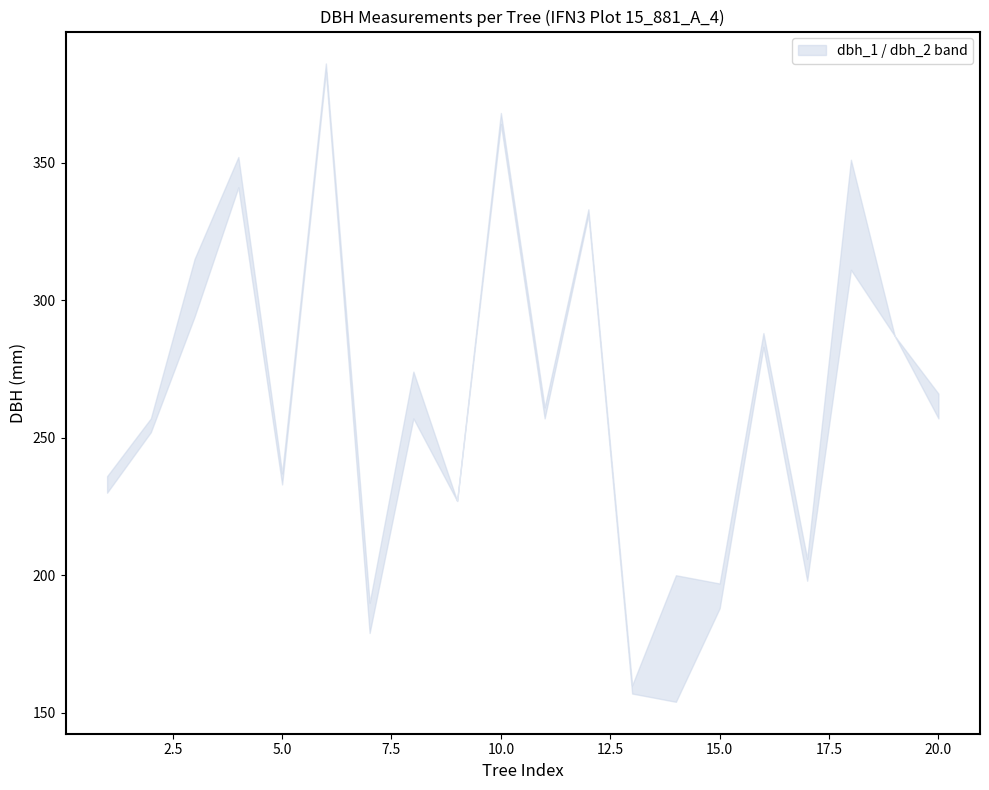

Which label corresponds to the largest value in the chart?

6